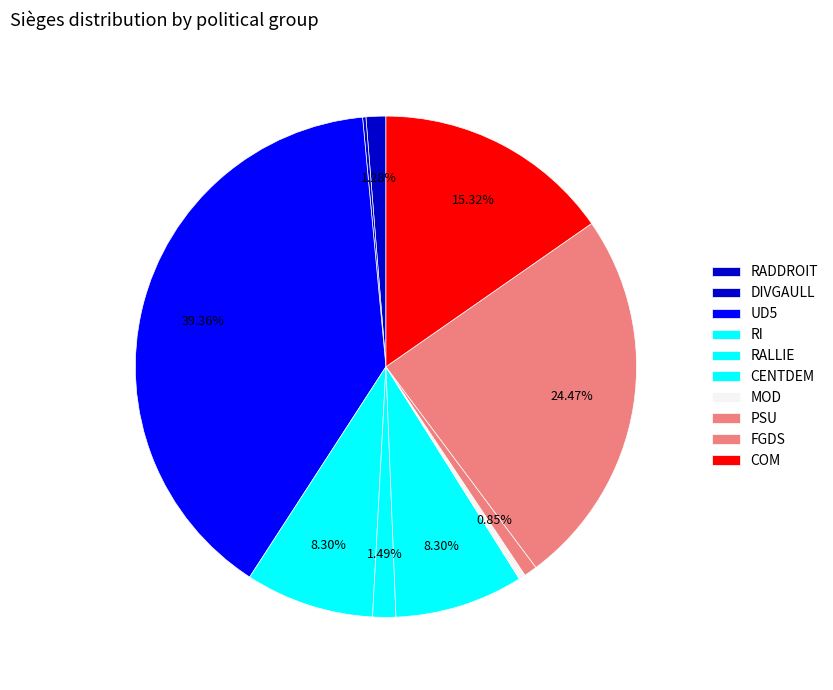

True or false: CENTDEM accounts for 8% of the total.

True